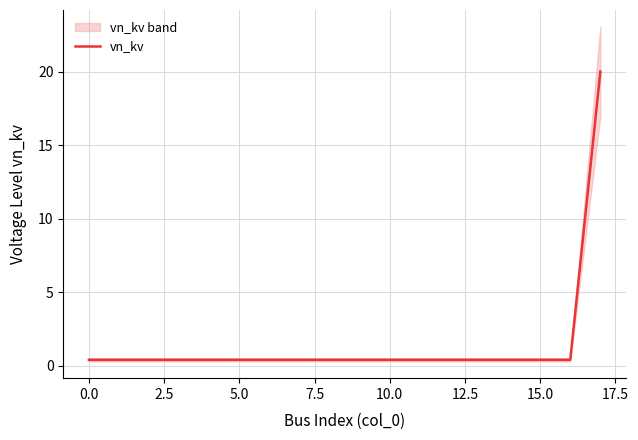

The vn_kv series shows 0.4 at 15.0. True or false?

True